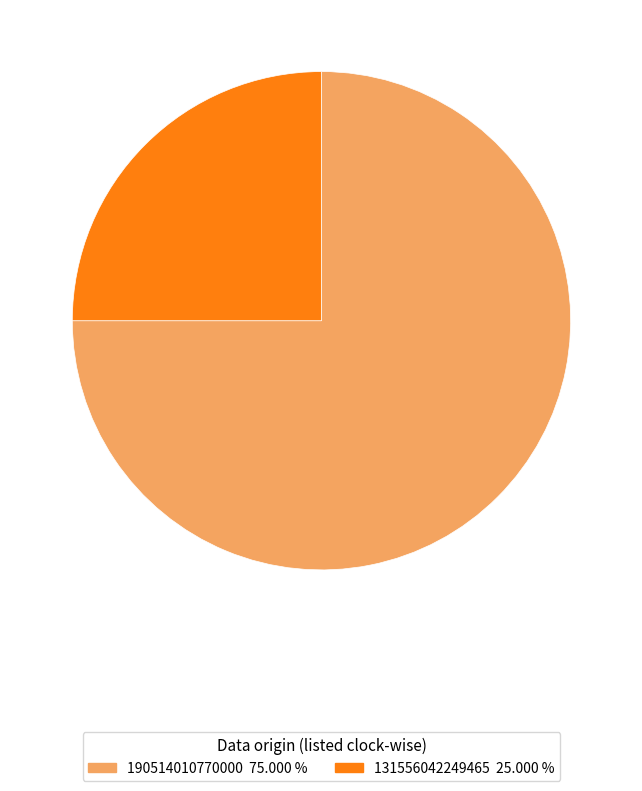

Do 190514010770000 and 131556042249465 together represent more than half of the pie?

Yes